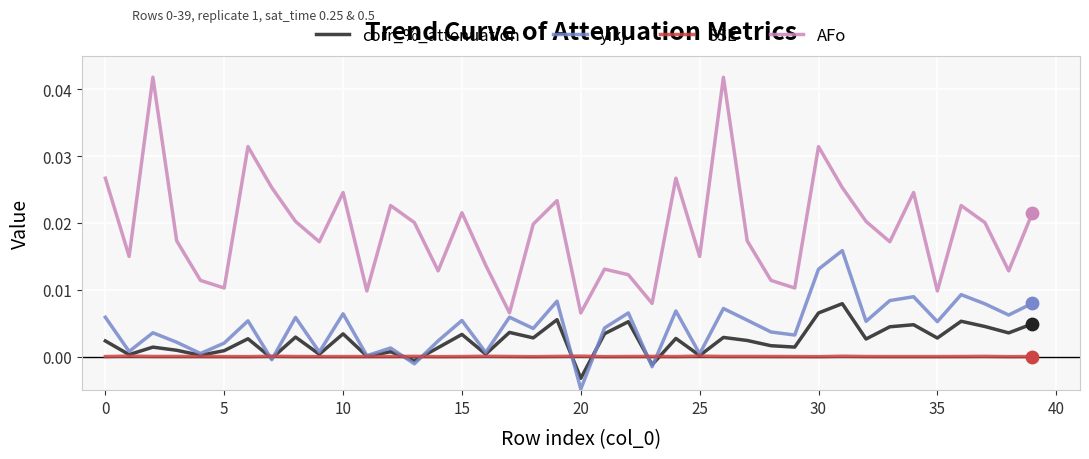

What are all the series names shown in the legend?

corr_%_attenuation, yikj, SSE, AFo